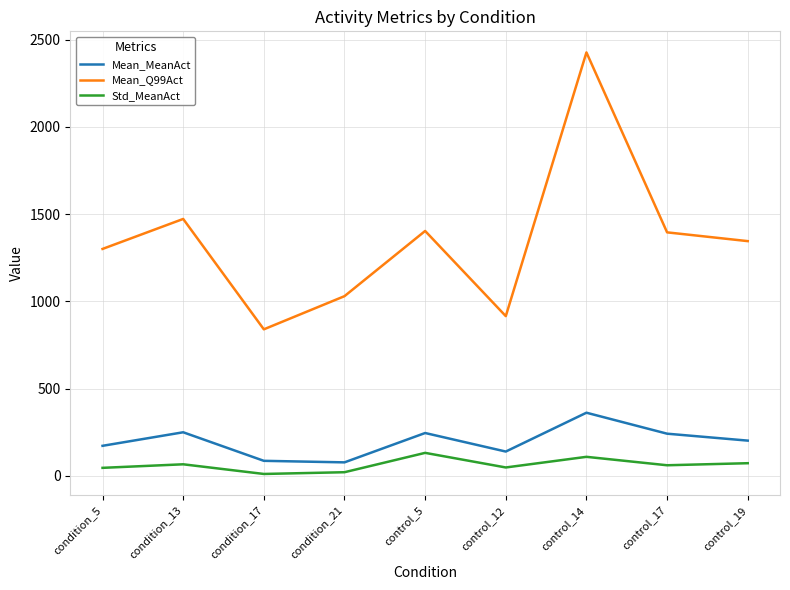

True or false: Mean_Q99Act and Std_MeanAct intersect in this chart.

False